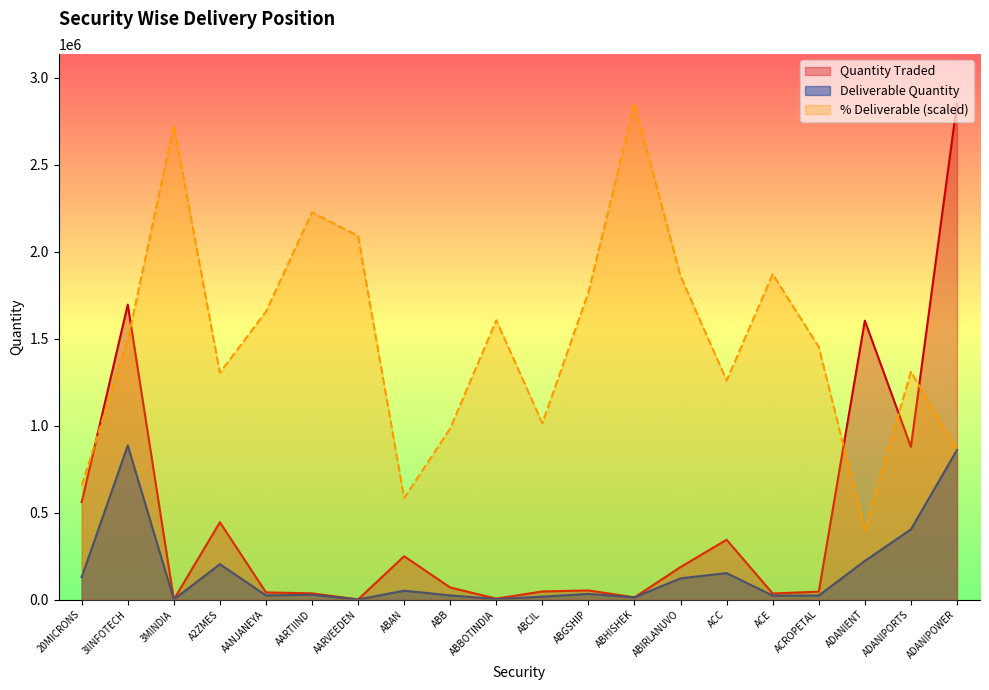

The Quantity Traded series shows 12505 at ABHISHEK. True or false?

True